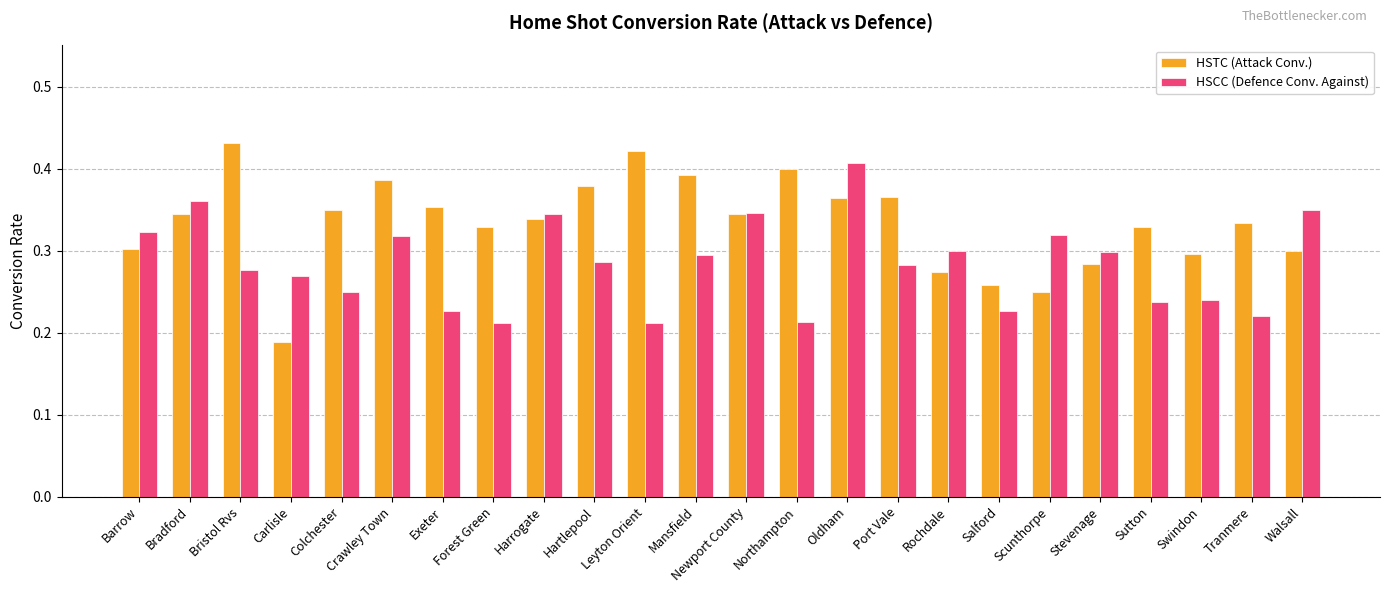

Is it true that HSCC (Defence Conv. Against) equals 0.5 at Walsall?

False